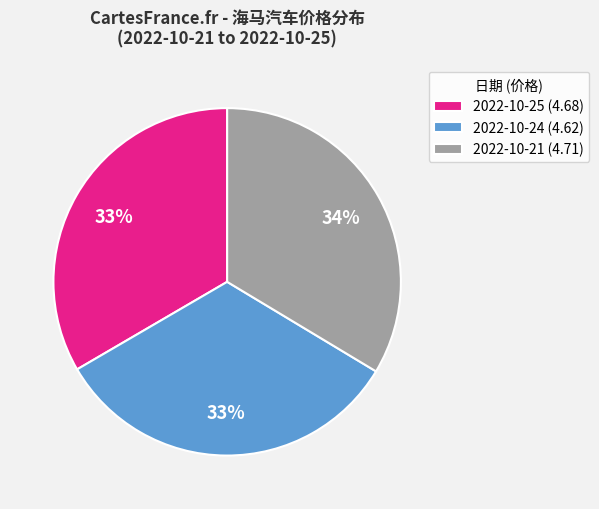

Is there a majority slice in this chart?

No